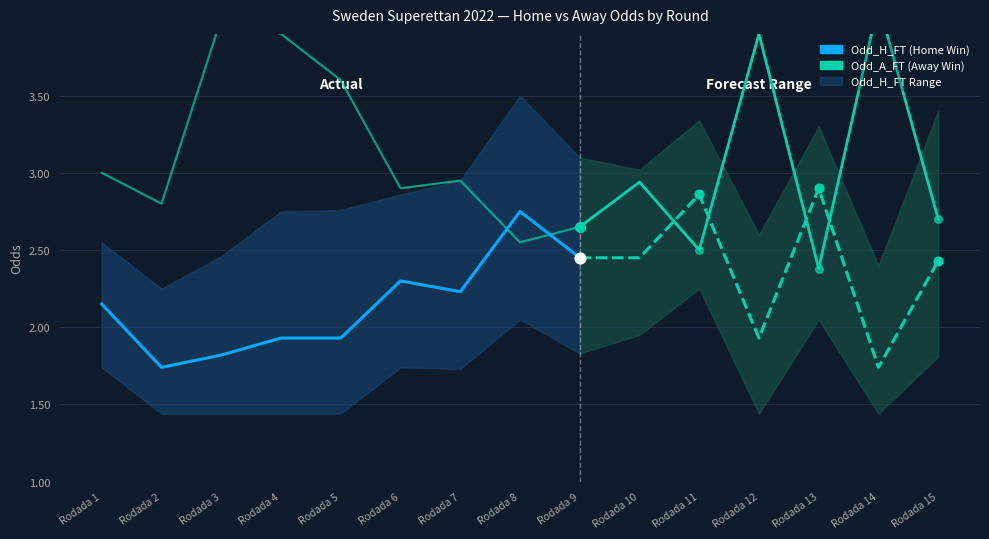

Is the value of Odd_H_FT at Rodada 8 greater than the value of Odd_A_FT at Rodada 1?

No